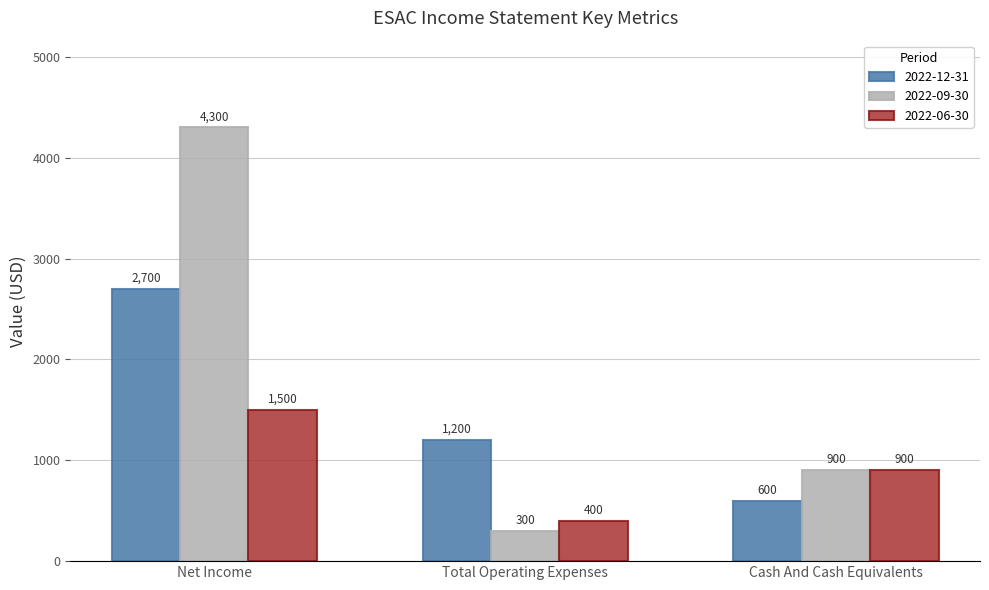

What is the label of the 2nd bar from the left?

Total Operating Expenses